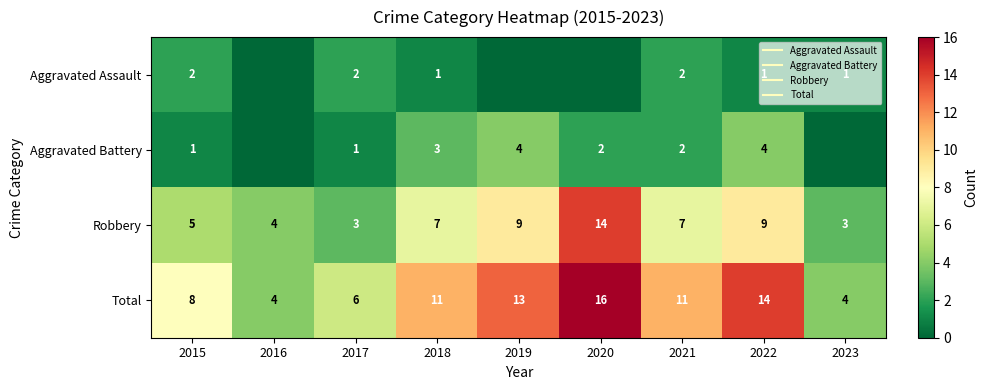

At which label does Aggravated Assault reach its minimum?

2016